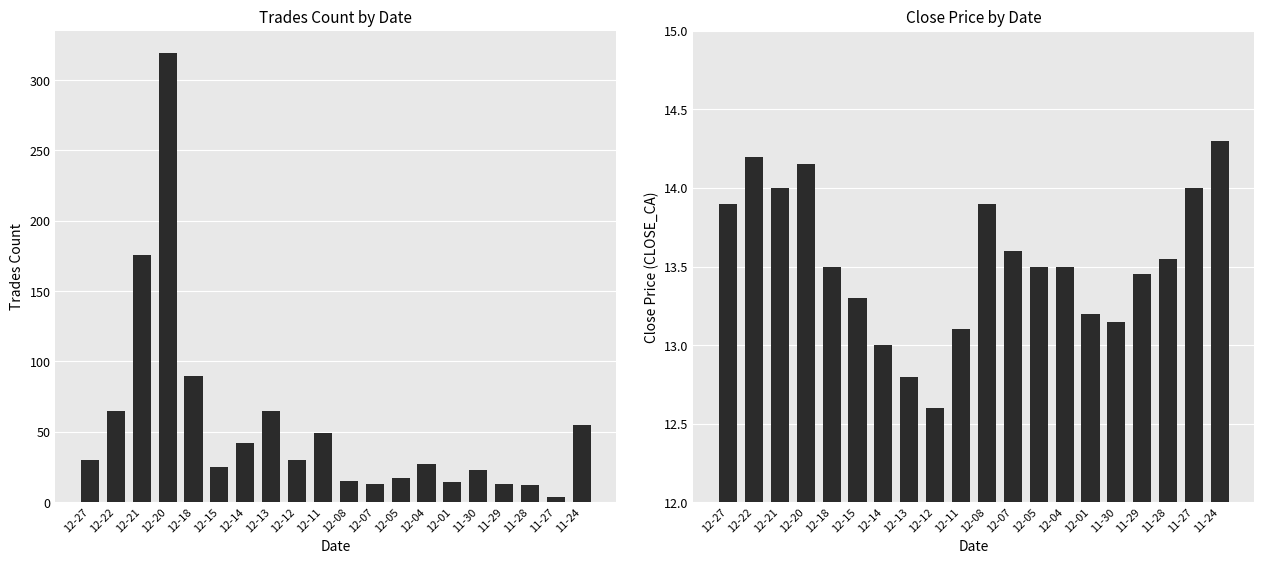

Which category has the lowest value in the CLOSE_CA series?

12-12